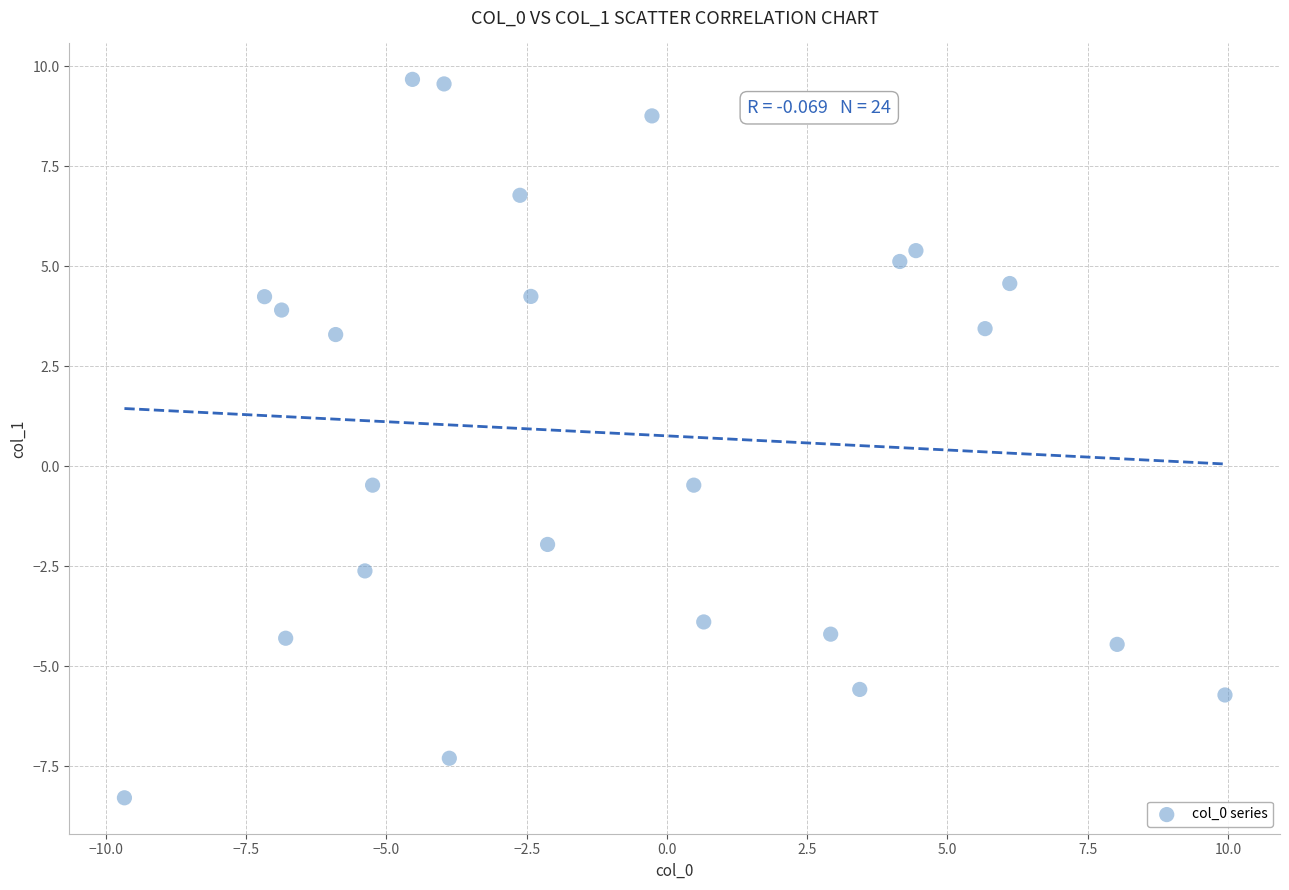

What is the range of X values (max minus min)?

19.6